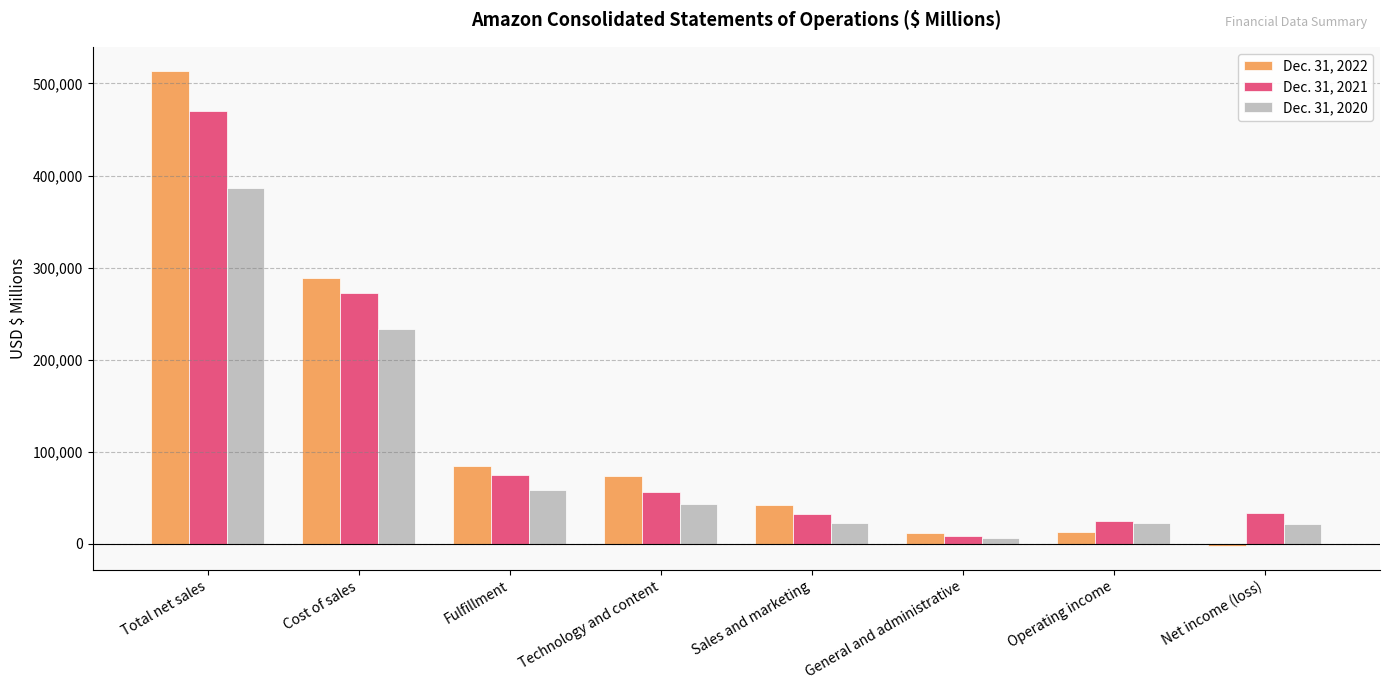

What is the difference between the Dec. 31, 2020 values at Technology and content and Sales and marketing?

20732